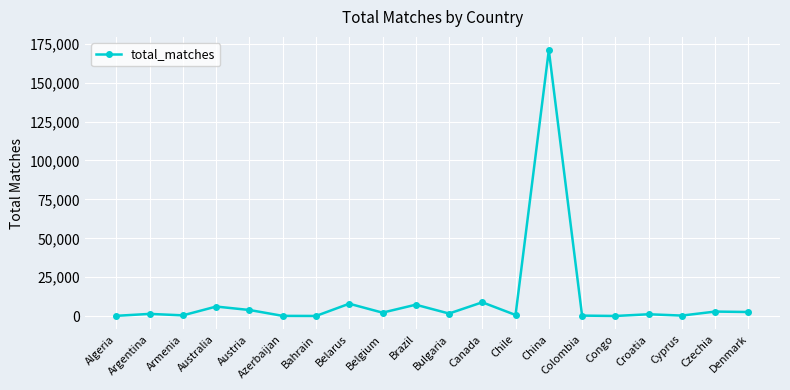

What is the smallest value displayed?

145